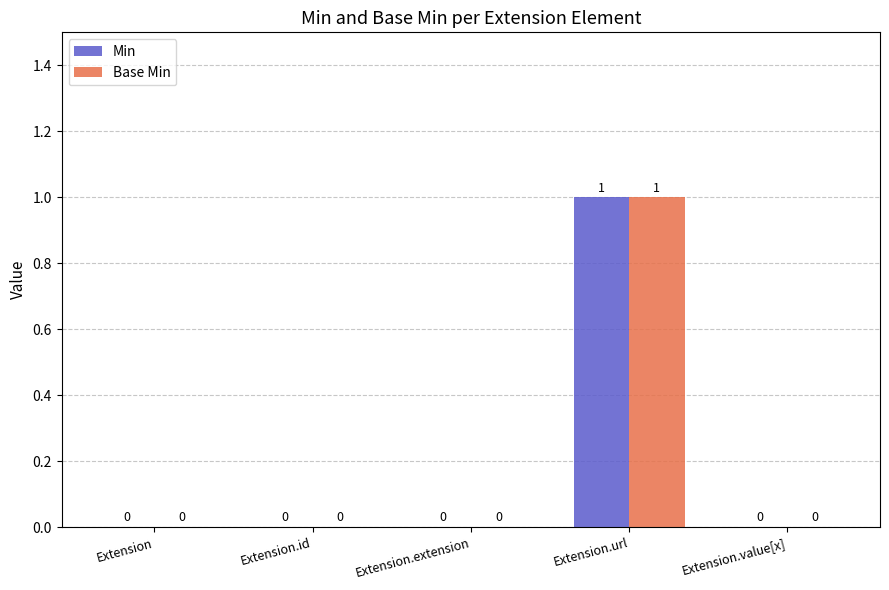

The Min series shows 1 at Extension.url. True or false?

True